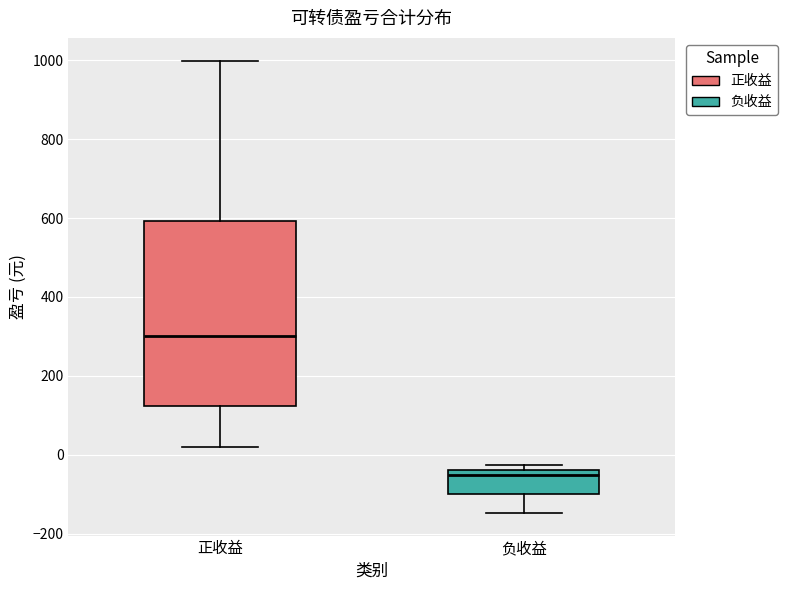

Reading left to right, read every box against the y-axis: the position of its median line, the range the box covers, and the ends of its whiskers. The values are not printed on the chart, so give them approximately, as read against the axis.

正收益: median 300, box 120 to 600, whiskers 20 to 1000
负收益: median -60, box -100 to -40, whiskers -140 to -20